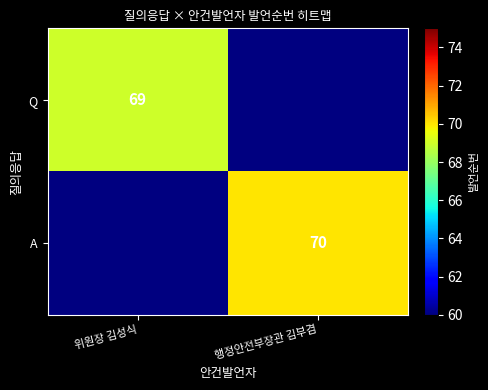

The A series shows 125 at 행정안전부장관 김부겸. True or false?

False